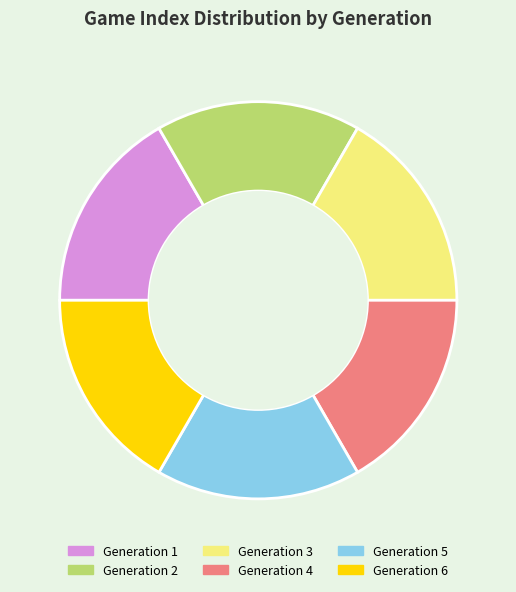

Does Generation 5 account for over 50% of the chart?

No